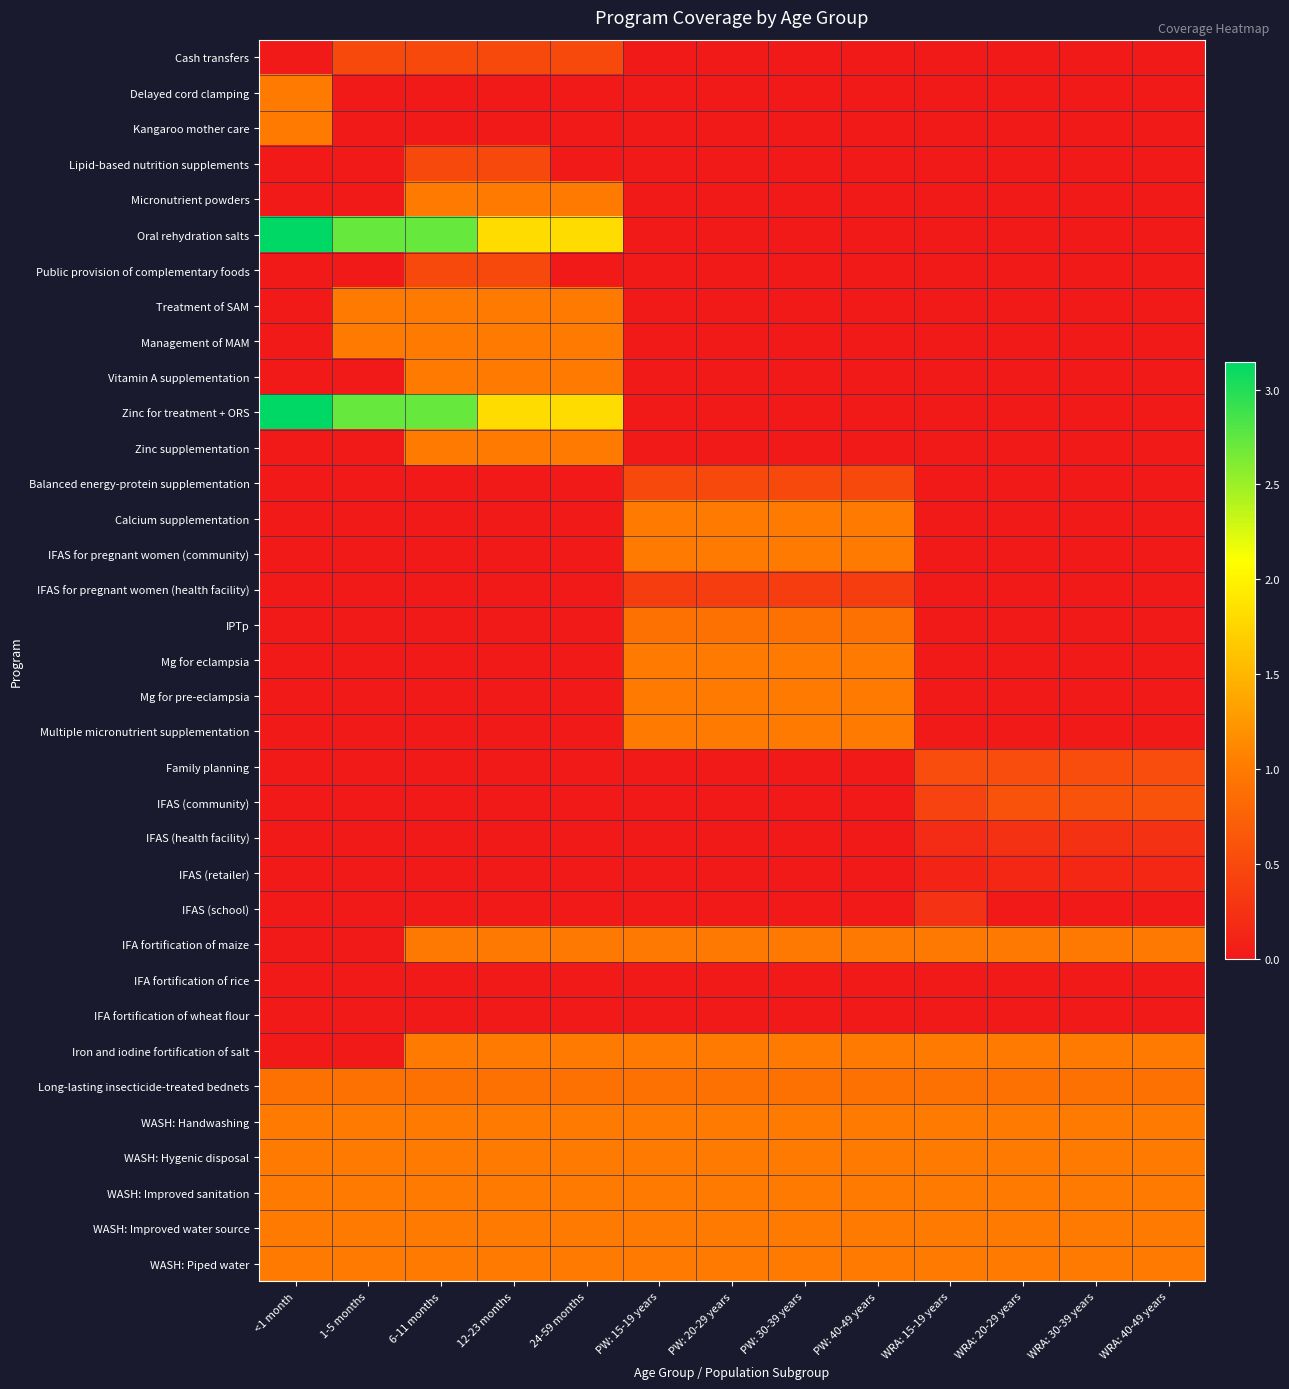

Reading left to right, extract all data points from this chart.

Cash transfers: <1 month=0.0	1-5 months=0.5	6-11 months=0.5	12-23 months=0.5	24-59 months=0.5	PW: 15-19 years=0.0	PW: 20-29 years=0.0	PW: 30-39 years=0.0	PW: 40-49 years=0.0	WRA: 15-19 years=0.0	WRA: 20-29 years=0.0	WRA: 30-39 years=0.0	WRA: 40-49 years=0.0
Delayed cord clamping: <1 month=1.0	1-5 months=0.0	6-11 months=0.0	12-23 months=0.0	24-59 months=0.0	PW: 15-19 years=0.0	PW: 20-29 years=0.0	PW: 30-39 years=0.0	PW: 40-49 years=0.0	WRA: 15-19 years=0.0	WRA: 20-29 years=0.0	WRA: 30-39 years=0.0	WRA: 40-49 years=0.0
Kangaroo mother care: <1 month=1.0	1-5 months=0.0	6-11 months=0.0	12-23 months=0.0	24-59 months=0.0	PW: 15-19 years=0.0	PW: 20-29 years=0.0	PW: 30-39 years=0.0	PW: 40-49 years=0.0	WRA: 15-19 years=0.0	WRA: 20-29 years=0.0	WRA: 30-39 years=0.0	WRA: 40-49 years=0.0
Lipid-based nutrition supplements: <1 month=0.0	1-5 months=0.0	6-11 months=0.5	12-23 months=0.5	24-59 months=0.0	PW: 15-19 years=0.0	PW: 20-29 years=0.0	PW: 30-39 years=0.0	PW: 40-49 years=0.0	WRA: 15-19 years=0.0	WRA: 20-29 years=0.0	WRA: 30-39 years=0.0	WRA: 40-49 years=0.0
Micronutrient powders: <1 month=0.0	1-5 months=0.0	6-11 months=1.0	12-23 months=1.0	24-59 months=1.0	PW: 15-19 years=0.0	PW: 20-29 years=0.0	PW: 30-39 years=0.0	PW: 40-49 years=0.0	WRA: 15-19 years=0.0	WRA: 20-29 years=0.0	WRA: 30-39 years=0.0	WRA: 40-49 years=0.0
Oral rehydration salts: <1 month=3.1	1-5 months=2.7	6-11 months=2.7	12-23 months=1.8	24-59 months=1.8	PW: 15-19 years=0.0	PW: 20-29 years=0.0	PW: 30-39 years=0.0	PW: 40-49 years=0.0	WRA: 15-19 years=0.0	WRA: 20-29 years=0.0	WRA: 30-39 years=0.0	WRA: 40-49 years=0.0
Public provision of complementary foods: <1 month=0.0	1-5 months=0.0	6-11 months=0.5	12-23 months=0.5	24-59 months=0.0	PW: 15-19 years=0.0	PW: 20-29 years=0.0	PW: 30-39 years=0.0	PW: 40-49 years=0.0	WRA: 15-19 years=0.0	WRA: 20-29 years=0.0	WRA: 30-39 years=0.0	WRA: 40-49 years=0.0
Treatment of SAM: <1 month=0.0	1-5 months=1.0	6-11 months=1.0	12-23 months=1.0	24-59 months=1.0	PW: 15-19 years=0.0	PW: 20-29 years=0.0	PW: 30-39 years=0.0	PW: 40-49 years=0.0	WRA: 15-19 years=0.0	WRA: 20-29 years=0.0	WRA: 30-39 years=0.0	WRA: 40-49 years=0.0
Management of MAM: <1 month=0.0	1-5 months=1.0	6-11 months=1.0	12-23 months=1.0	24-59 months=1.0	PW: 15-19 years=0.0	PW: 20-29 years=0.0	PW: 30-39 years=0.0	PW: 40-49 years=0.0	WRA: 15-19 years=0.0	WRA: 20-29 years=0.0	WRA: 30-39 years=0.0	WRA: 40-49 years=0.0
Vitamin A supplementation: <1 month=0.0	1-5 months=0.0	6-11 months=1.0	12-23 months=1.0	24-59 months=1.0	PW: 15-19 years=0.0	PW: 20-29 years=0.0	PW: 30-39 years=0.0	PW: 40-49 years=0.0	WRA: 15-19 years=0.0	WRA: 20-29 years=0.0	WRA: 30-39 years=0.0	WRA: 40-49 years=0.0
Zinc for treatment + ORS: <1 month=3.1	1-5 months=2.7	6-11 months=2.7	12-23 months=1.8	24-59 months=1.8	PW: 15-19 years=0.0	PW: 20-29 years=0.0	PW: 30-39 years=0.0	PW: 40-49 years=0.0	WRA: 15-19 years=0.0	WRA: 20-29 years=0.0	WRA: 30-39 years=0.0	WRA: 40-49 years=0.0
Zinc supplementation: <1 month=0.0	1-5 months=0.0	6-11 months=1.0	12-23 months=1.0	24-59 months=1.0	PW: 15-19 years=0.0	PW: 20-29 years=0.0	PW: 30-39 years=0.0	PW: 40-49 years=0.0	WRA: 15-19 years=0.0	WRA: 20-29 years=0.0	WRA: 30-39 years=0.0	WRA: 40-49 years=0.0
Balanced energy-protein supplementation: <1 month=0.0	1-5 months=0.0	6-11 months=0.0	12-23 months=0.0	24-59 months=0.0	PW: 15-19 years=0.5	PW: 20-29 years=0.5	PW: 30-39 years=0.5	PW: 40-49 years=0.5	WRA: 15-19 years=0.0	WRA: 20-29 years=0.0	WRA: 30-39 years=0.0	WRA: 40-49 years=0.0
Calcium supplementation: <1 month=0.0	1-5 months=0.0	6-11 months=0.0	12-23 months=0.0	24-59 months=0.0	PW: 15-19 years=1.0	PW: 20-29 years=1.0	PW: 30-39 years=1.0	PW: 40-49 years=1.0	WRA: 15-19 years=0.0	WRA: 20-29 years=0.0	WRA: 30-39 years=0.0	WRA: 40-49 years=0.0
IFAS for pregnant women (community): <1 month=0.0	1-5 months=0.0	6-11 months=0.0	12-23 months=0.0	24-59 months=0.0	PW: 15-19 years=1.0	PW: 20-29 years=1.0	PW: 30-39 years=1.0	PW: 40-49 years=1.0	WRA: 15-19 years=0.0	WRA: 20-29 years=0.0	WRA: 30-39 years=0.0	WRA: 40-49 years=0.0
IFAS for pregnant women (health facility): <1 month=0.0	1-5 months=0.0	6-11 months=0.0	12-23 months=0.0	24-59 months=0.0	PW: 15-19 years=0.4	PW: 20-29 years=0.4	PW: 30-39 years=0.4	PW: 40-49 years=0.4	WRA: 15-19 years=0.0	WRA: 20-29 years=0.0	WRA: 30-39 years=0.0	WRA: 40-49 years=0.0
IPTp: <1 month=0.0	1-5 months=0.0	6-11 months=0.0	12-23 months=0.0	24-59 months=0.0	PW: 15-19 years=0.9	PW: 20-29 years=0.9	PW: 30-39 years=0.9	PW: 40-49 years=0.9	WRA: 15-19 years=0.0	WRA: 20-29 years=0.0	WRA: 30-39 years=0.0	WRA: 40-49 years=0.0
Mg for eclampsia: <1 month=0.0	1-5 months=0.0	6-11 months=0.0	12-23 months=0.0	24-59 months=0.0	PW: 15-19 years=1.0	PW: 20-29 years=1.0	PW: 30-39 years=1.0	PW: 40-49 years=1.0	WRA: 15-19 years=0.0	WRA: 20-29 years=0.0	WRA: 30-39 years=0.0	WRA: 40-49 years=0.0
Mg for pre-eclampsia: <1 month=0.0	1-5 months=0.0	6-11 months=0.0	12-23 months=0.0	24-59 months=0.0	PW: 15-19 years=1.0	PW: 20-29 years=1.0	PW: 30-39 years=1.0	PW: 40-49 years=1.0	WRA: 15-19 years=0.0	WRA: 20-29 years=0.0	WRA: 30-39 years=0.0	WRA: 40-49 years=0.0
Multiple micronutrient supplementation: <1 month=0.0	1-5 months=0.0	6-11 months=0.0	12-23 months=0.0	24-59 months=0.0	PW: 15-19 years=1.0	PW: 20-29 years=1.0	PW: 30-39 years=1.0	PW: 40-49 years=1.0	WRA: 15-19 years=0.0	WRA: 20-29 years=0.0	WRA: 30-39 years=0.0	WRA: 40-49 years=0.0
Family planning: <1 month=0.0	1-5 months=0.0	6-11 months=0.0	12-23 months=0.0	24-59 months=0.0	PW: 15-19 years=0.0	PW: 20-29 years=0.0	PW: 30-39 years=0.0	PW: 40-49 years=0.0	WRA: 15-19 years=0.5	WRA: 20-29 years=0.5	WRA: 30-39 years=0.5	WRA: 40-49 years=0.5
IFAS (community): <1 month=0.0	1-5 months=0.0	6-11 months=0.0	12-23 months=0.0	24-59 months=0.0	PW: 15-19 years=0.0	PW: 20-29 years=0.0	PW: 30-39 years=0.0	PW: 40-49 years=0.0	WRA: 15-19 years=0.4	WRA: 20-29 years=0.6	WRA: 30-39 years=0.6	WRA: 40-49 years=0.6
IFAS (health facility): <1 month=0.0	1-5 months=0.0	6-11 months=0.0	12-23 months=0.0	24-59 months=0.0	PW: 15-19 years=0.0	PW: 20-29 years=0.0	PW: 30-39 years=0.0	PW: 40-49 years=0.0	WRA: 15-19 years=0.2	WRA: 20-29 years=0.3	WRA: 30-39 years=0.3	WRA: 40-49 years=0.3
IFAS (retailer): <1 month=0.0	1-5 months=0.0	6-11 months=0.0	12-23 months=0.0	24-59 months=0.0	PW: 15-19 years=0.0	PW: 20-29 years=0.0	PW: 30-39 years=0.0	PW: 40-49 years=0.0	WRA: 15-19 years=0.1	WRA: 20-29 years=0.2	WRA: 30-39 years=0.2	WRA: 40-49 years=0.2
IFAS (school): <1 month=0.0	1-5 months=0.0	6-11 months=0.0	12-23 months=0.0	24-59 months=0.0	PW: 15-19 years=0.0	PW: 20-29 years=0.0	PW: 30-39 years=0.0	PW: 40-49 years=0.0	WRA: 15-19 years=0.3	WRA: 20-29 years=0.0	WRA: 30-39 years=0.0	WRA: 40-49 years=0.0
IFA fortification of maize: <1 month=0.0	1-5 months=0.0	6-11 months=1.0	12-23 months=1.0	24-59 months=1.0	PW: 15-19 years=1.0	PW: 20-29 years=1.0	PW: 30-39 years=1.0	PW: 40-49 years=1.0	WRA: 15-19 years=1.0	WRA: 20-29 years=1.0	WRA: 30-39 years=1.0	WRA: 40-49 years=1.0
IFA fortification of rice: <1 month=0.0	1-5 months=0.0	6-11 months=0.0	12-23 months=0.0	24-59 months=0.0	PW: 15-19 years=0.0	PW: 20-29 years=0.0	PW: 30-39 years=0.0	PW: 40-49 years=0.0	WRA: 15-19 years=0.0	WRA: 20-29 years=0.0	WRA: 30-39 years=0.0	WRA: 40-49 years=0.0
IFA fortification of wheat flour: <1 month=0.0	1-5 months=0.0	6-11 months=0.0	12-23 months=0.0	24-59 months=0.0	PW: 15-19 years=0.0	PW: 20-29 years=0.0	PW: 30-39 years=0.0	PW: 40-49 years=0.0	WRA: 15-19 years=0.0	WRA: 20-29 years=0.0	WRA: 30-39 years=0.0	WRA: 40-49 years=0.0
Iron and iodine fortification of salt: <1 month=0.0	1-5 months=0.0	6-11 months=1.0	12-23 months=1.0	24-59 months=1.0	PW: 15-19 years=1.0	PW: 20-29 years=1.0	PW: 30-39 years=1.0	PW: 40-49 years=1.0	WRA: 15-19 years=1.0	WRA: 20-29 years=1.0	WRA: 30-39 years=1.0	WRA: 40-49 years=1.0
Long-lasting insecticide-treated bednets: <1 month=0.9	1-5 months=0.9	6-11 months=0.9	12-23 months=0.9	24-59 months=0.9	PW: 15-19 years=0.9	PW: 20-29 years=0.9	PW: 30-39 years=0.9	PW: 40-49 years=0.9	WRA: 15-19 years=0.9	WRA: 20-29 years=0.9	WRA: 30-39 years=0.9	WRA: 40-49 years=0.9
WASH: Handwashing: <1 month=1.0	1-5 months=1.0	6-11 months=1.0	12-23 months=1.0	24-59 months=1.0	PW: 15-19 years=1.0	PW: 20-29 years=1.0	PW: 30-39 years=1.0	PW: 40-49 years=1.0	WRA: 15-19 years=1.0	WRA: 20-29 years=1.0	WRA: 30-39 years=1.0	WRA: 40-49 years=1.0
WASH: Hygenic disposal: <1 month=1.0	1-5 months=1.0	6-11 months=1.0	12-23 months=1.0	24-59 months=1.0	PW: 15-19 years=1.0	PW: 20-29 years=1.0	PW: 30-39 years=1.0	PW: 40-49 years=1.0	WRA: 15-19 years=1.0	WRA: 20-29 years=1.0	WRA: 30-39 years=1.0	WRA: 40-49 years=1.0
WASH: Improved sanitation: <1 month=1.0	1-5 months=1.0	6-11 months=1.0	12-23 months=1.0	24-59 months=1.0	PW: 15-19 years=1.0	PW: 20-29 years=1.0	PW: 30-39 years=1.0	PW: 40-49 years=1.0	WRA: 15-19 years=1.0	WRA: 20-29 years=1.0	WRA: 30-39 years=1.0	WRA: 40-49 years=1.0
WASH: Improved water source: <1 month=1.0	1-5 months=1.0	6-11 months=1.0	12-23 months=1.0	24-59 months=1.0	PW: 15-19 years=1.0	PW: 20-29 years=1.0	PW: 30-39 years=1.0	PW: 40-49 years=1.0	WRA: 15-19 years=1.0	WRA: 20-29 years=1.0	WRA: 30-39 years=1.0	WRA: 40-49 years=1.0
WASH: Piped water: <1 month=1.0	1-5 months=1.0	6-11 months=1.0	12-23 months=1.0	24-59 months=1.0	PW: 15-19 years=1.0	PW: 20-29 years=1.0	PW: 30-39 years=1.0	PW: 40-49 years=1.0	WRA: 15-19 years=1.0	WRA: 20-29 years=1.0	WRA: 30-39 years=1.0	WRA: 40-49 years=1.0